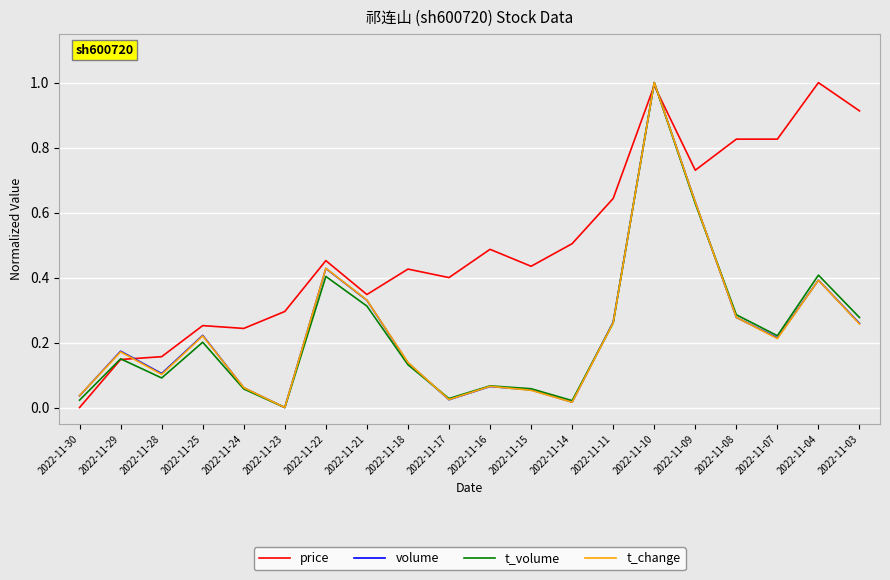

True or false: t_change has a value of 0.4 at 2022-11-04.

True